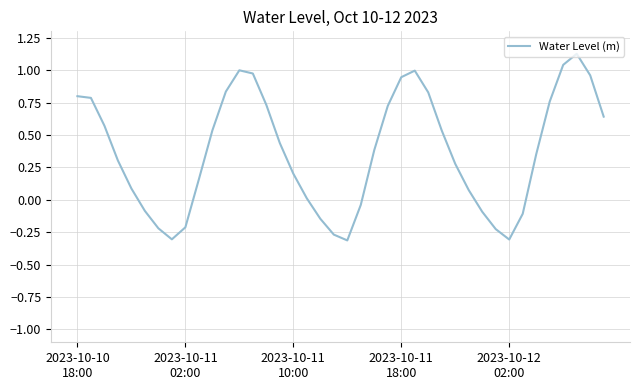

How many lines are shown in the chart?

1